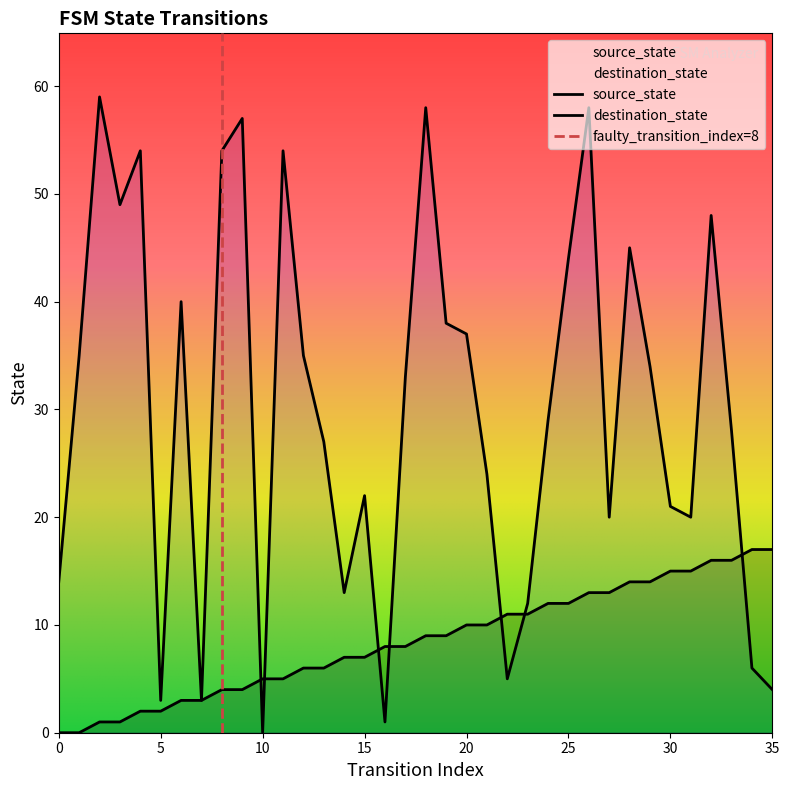

The value of destination_state at 11 is 71. True or false?

False